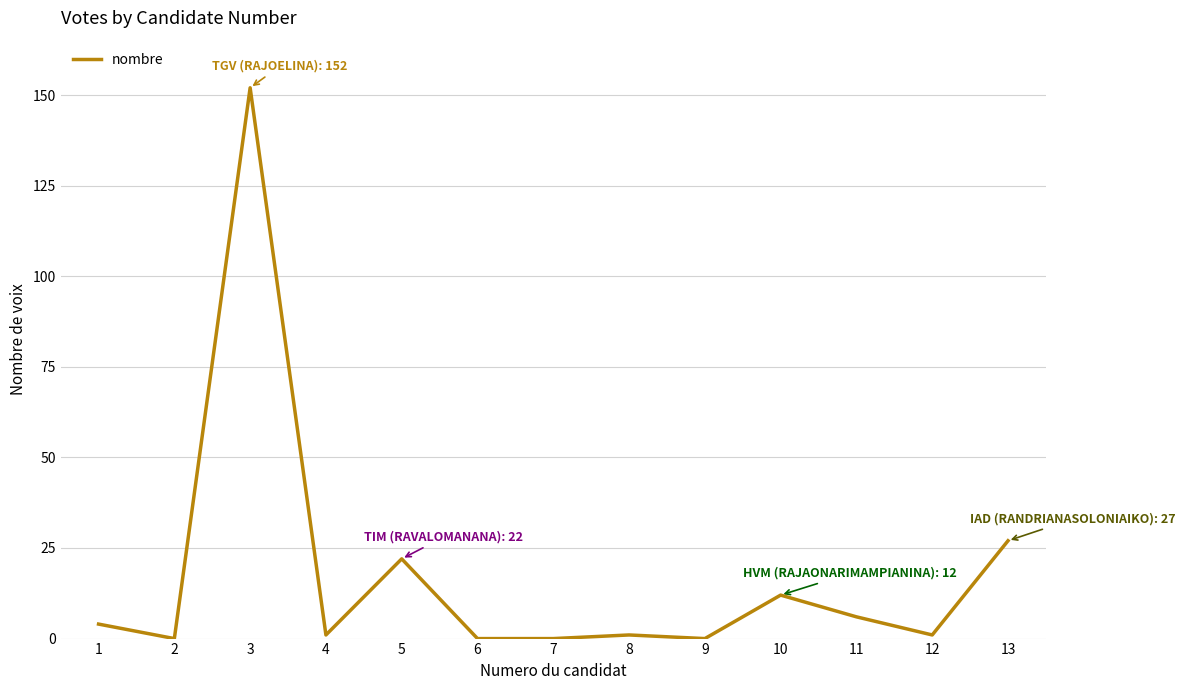

Count the number of categories in the chart.

13